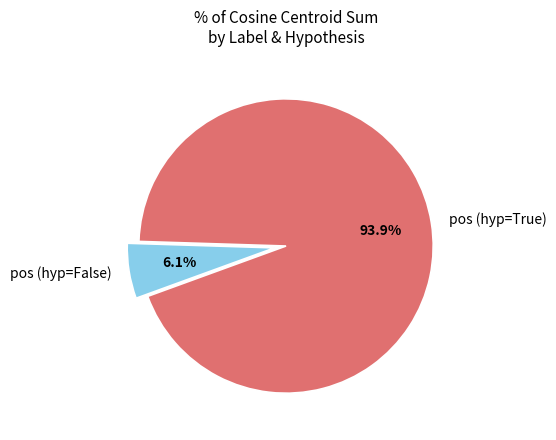

Rank the categories by value from highest to lowest.

pos (hyp=True), pos (hyp=False)